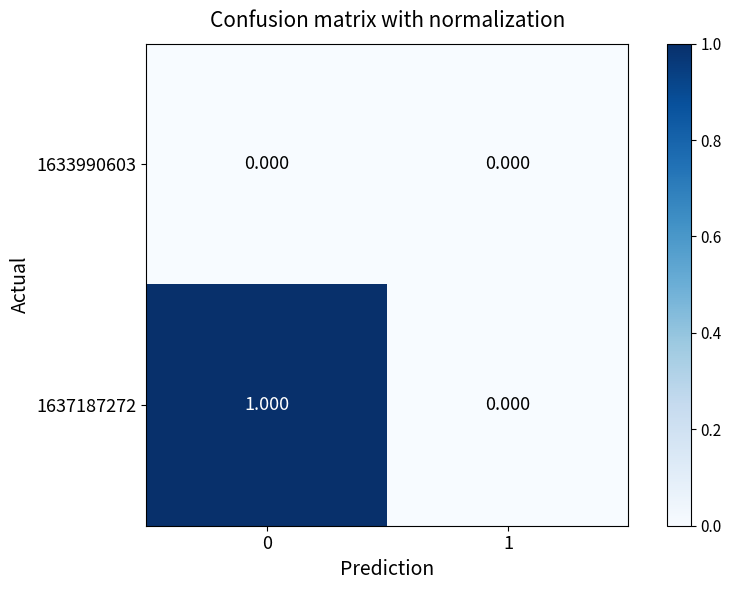

Which series changed the most between 0 and 1?

1637187272